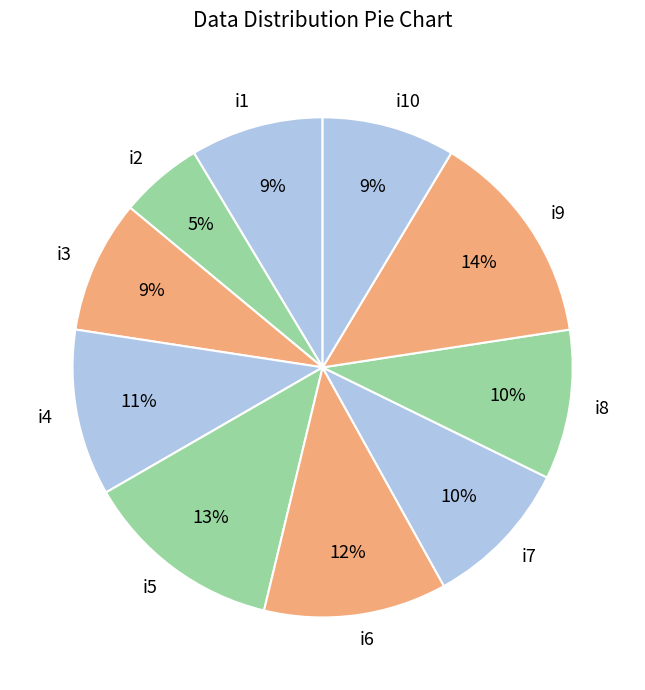

Between i10 and i9, which is larger?

i9